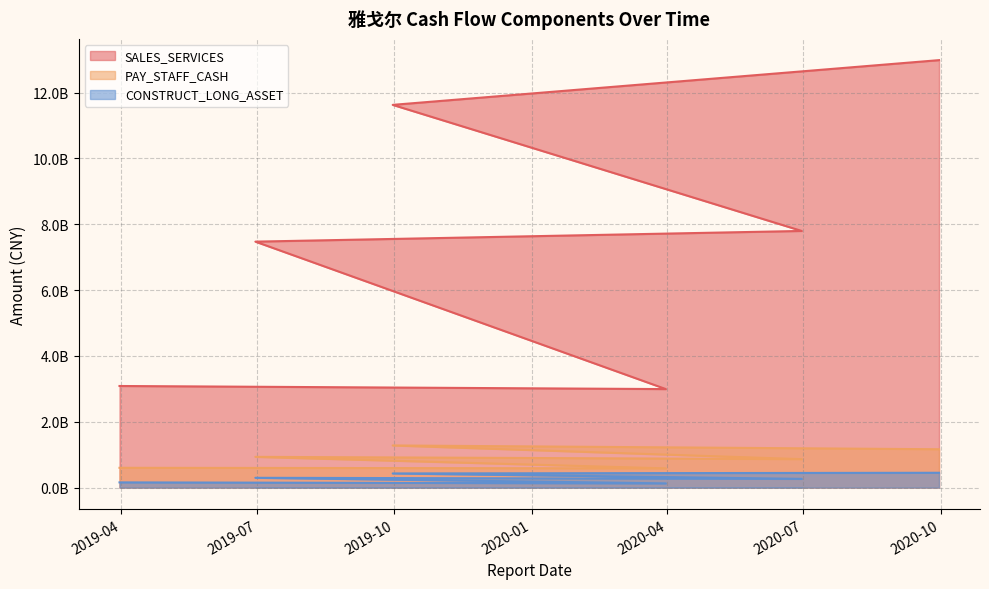

The SALES_SERVICES series shows 2127748544.1 at 2019-03-31. True or false?

False